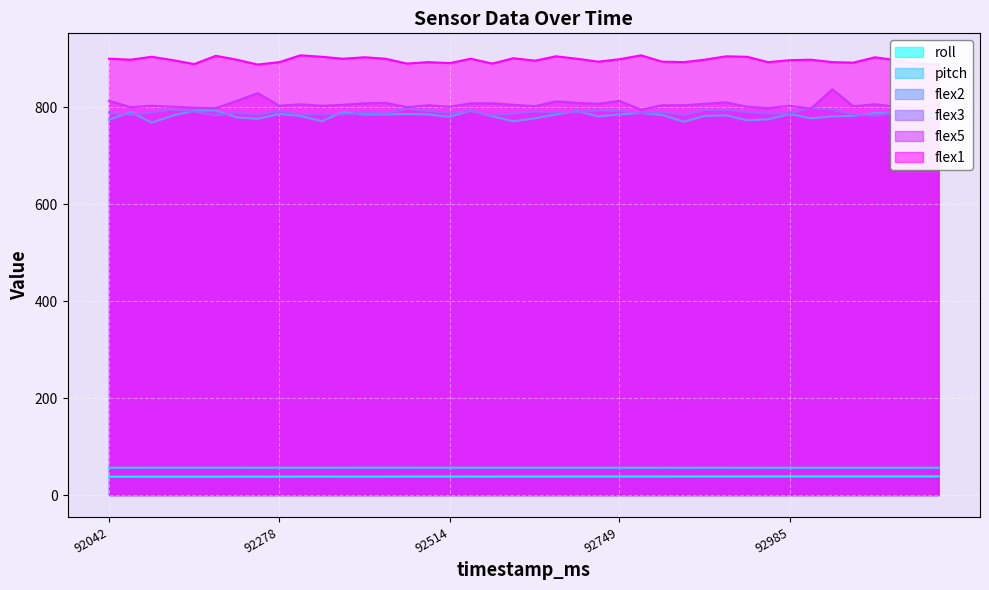

Rank the series at 92838 from highest to lowest value.

flex1, flex5, flex3, flex2, pitch, roll